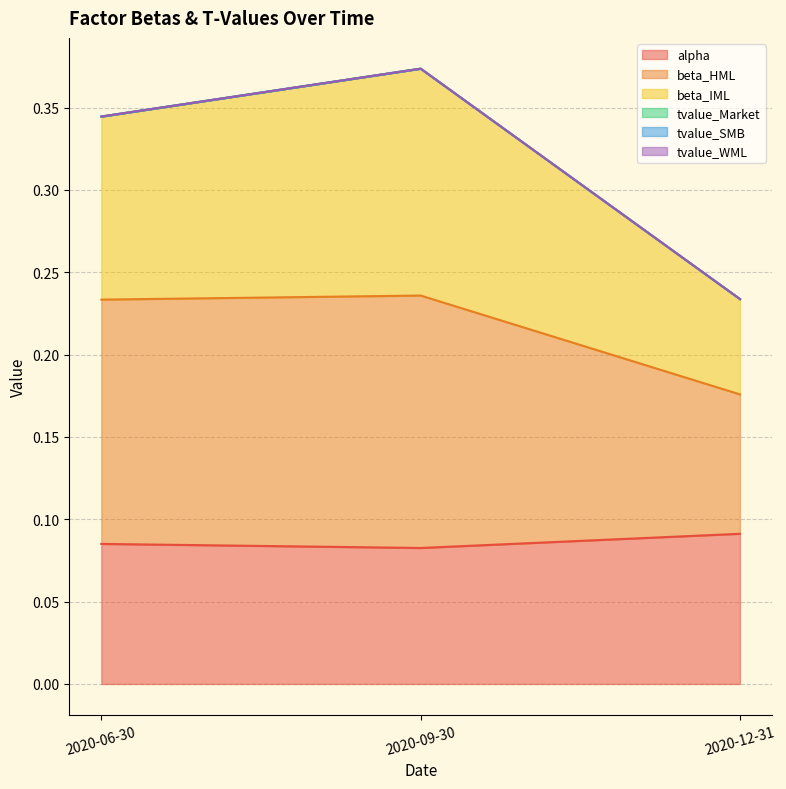

Does the chart display data point markers on the line(s)?

No